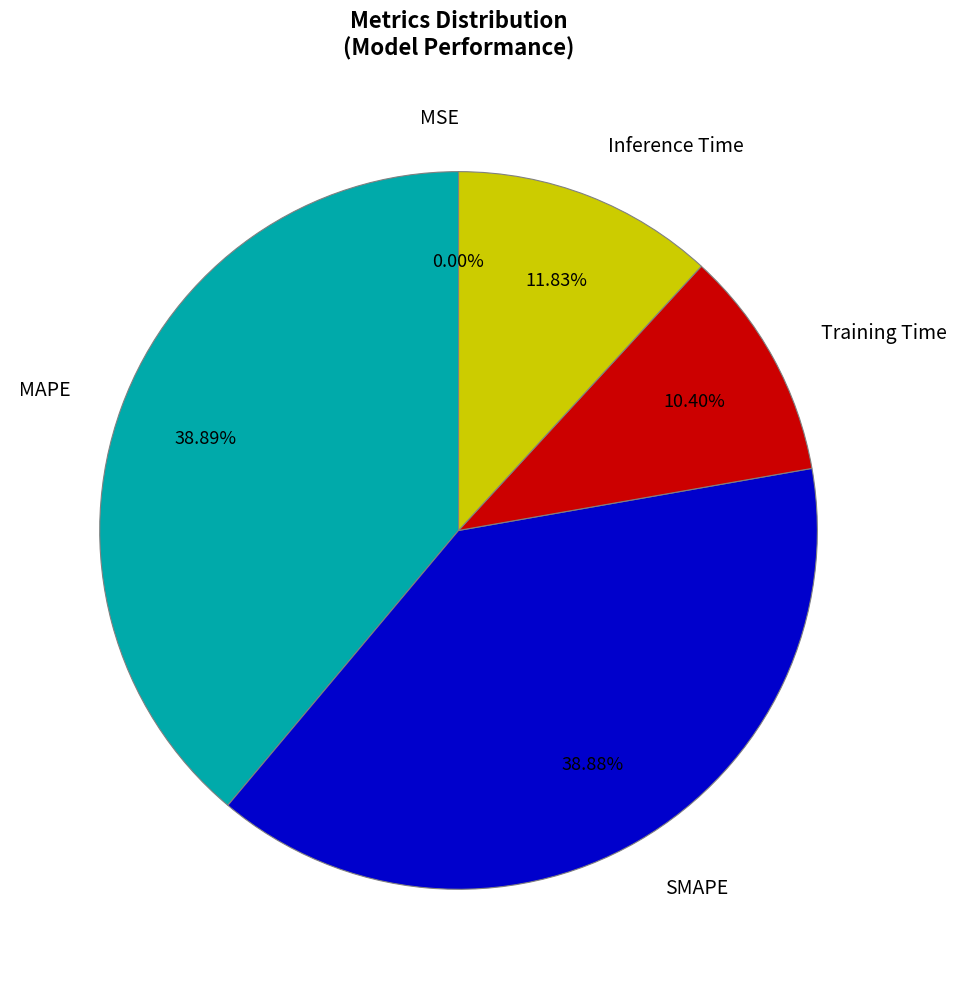

Does any single category account for the majority?

No